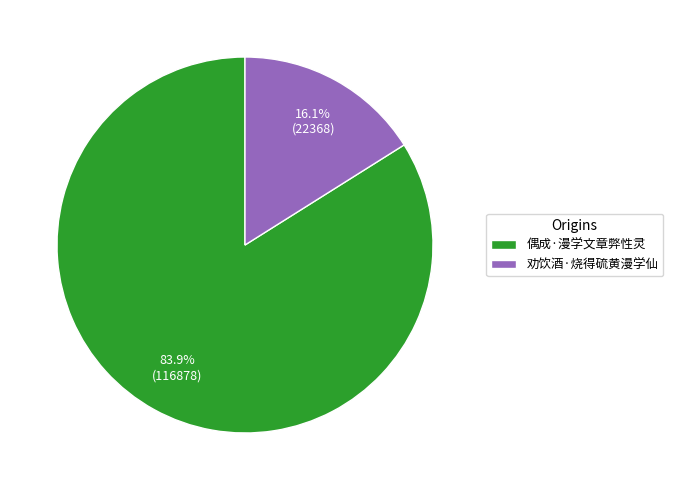

To the nearest percent, what is the combined percentage of 偶成·漫学文章弊性灵 and 劝饮酒·烧得硫黄漫学仙?

100%